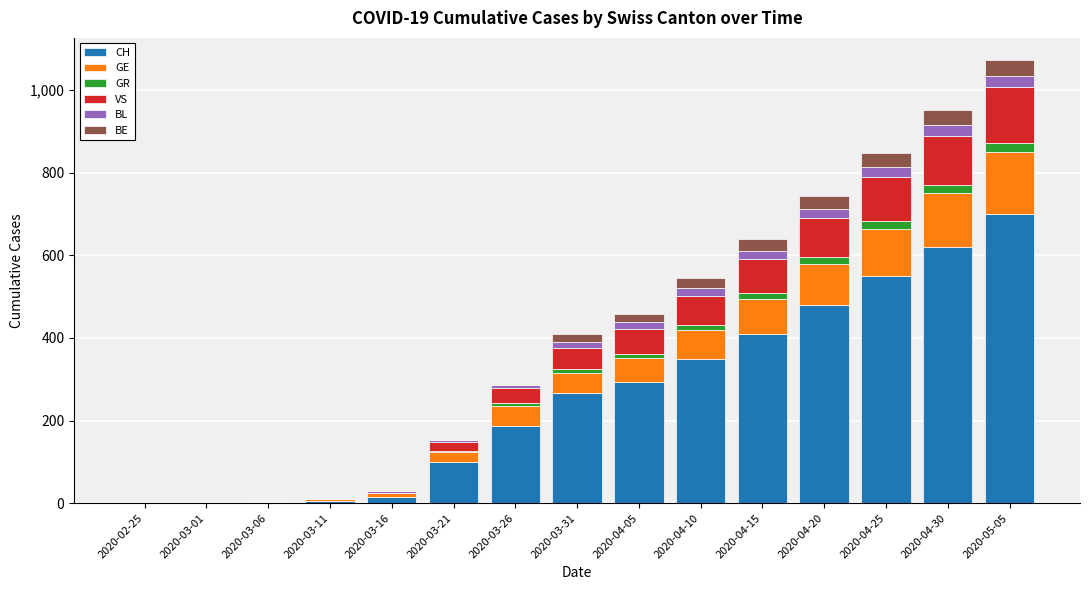

At which category is the sum across all series the highest?

2020-05-05